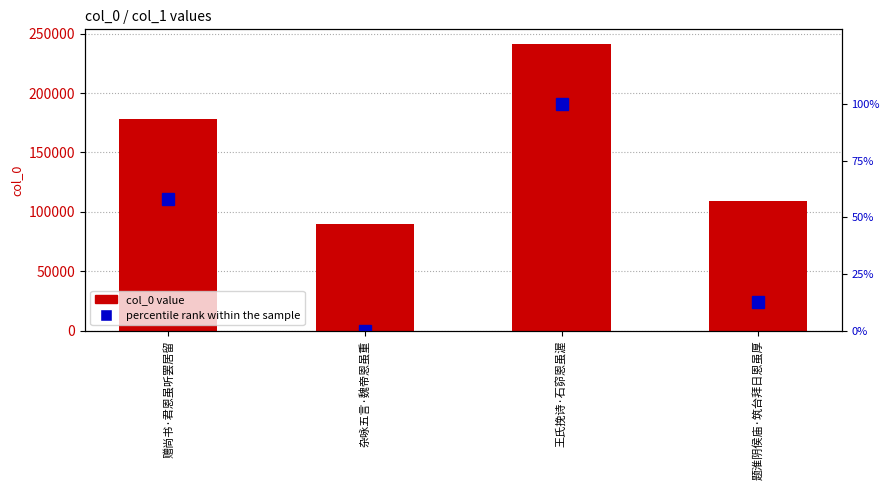

What is the average value of the col_0 series?

154651.5